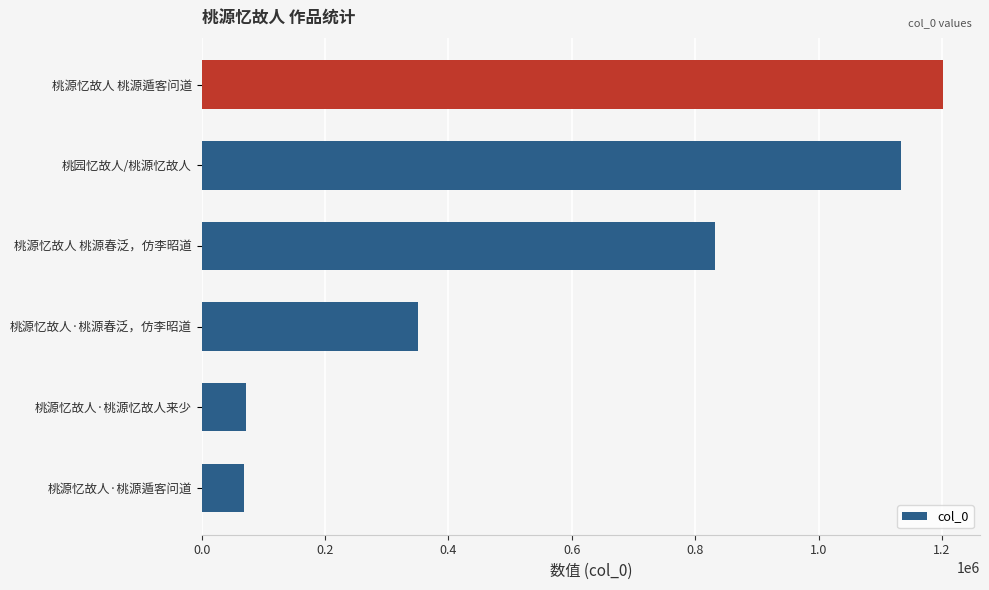

What is the maximum value shown in the chart?

1201530